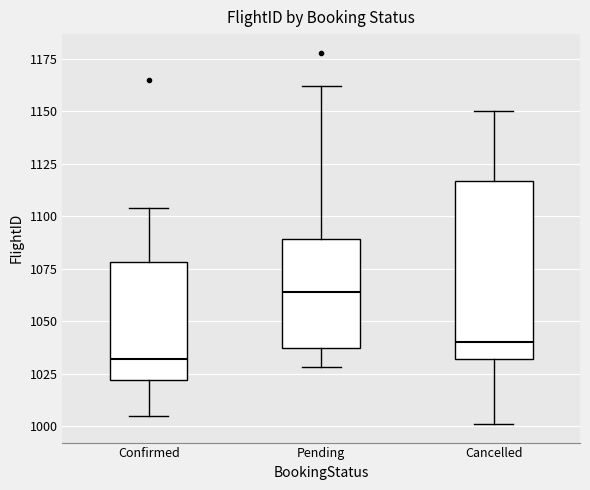

Which box has the highest median line?

Pending